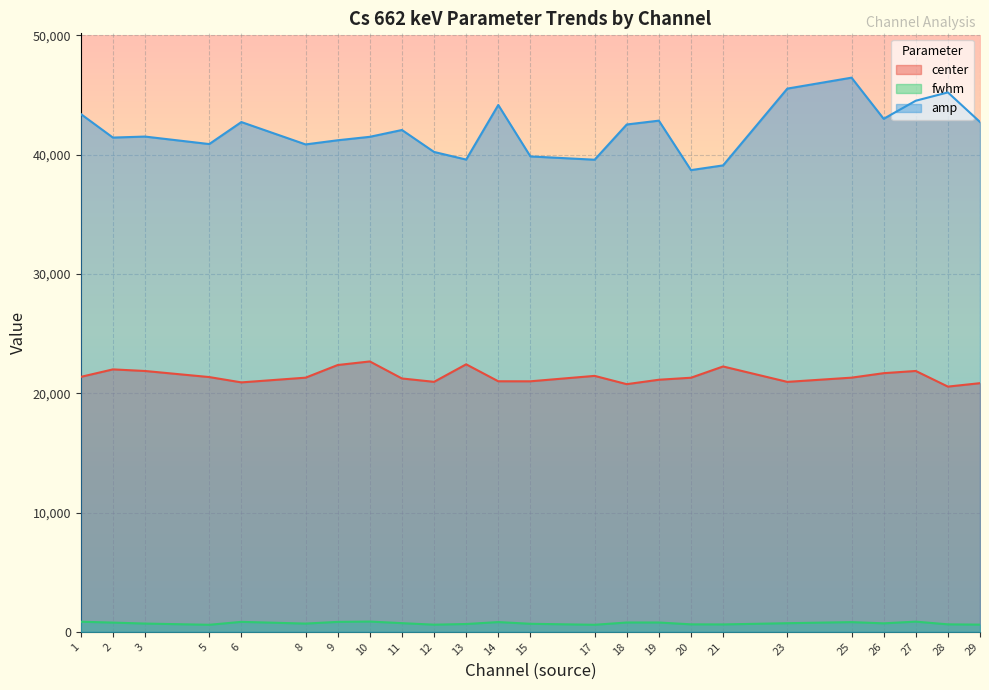

True or false: fwhm and center cross at least once.

False